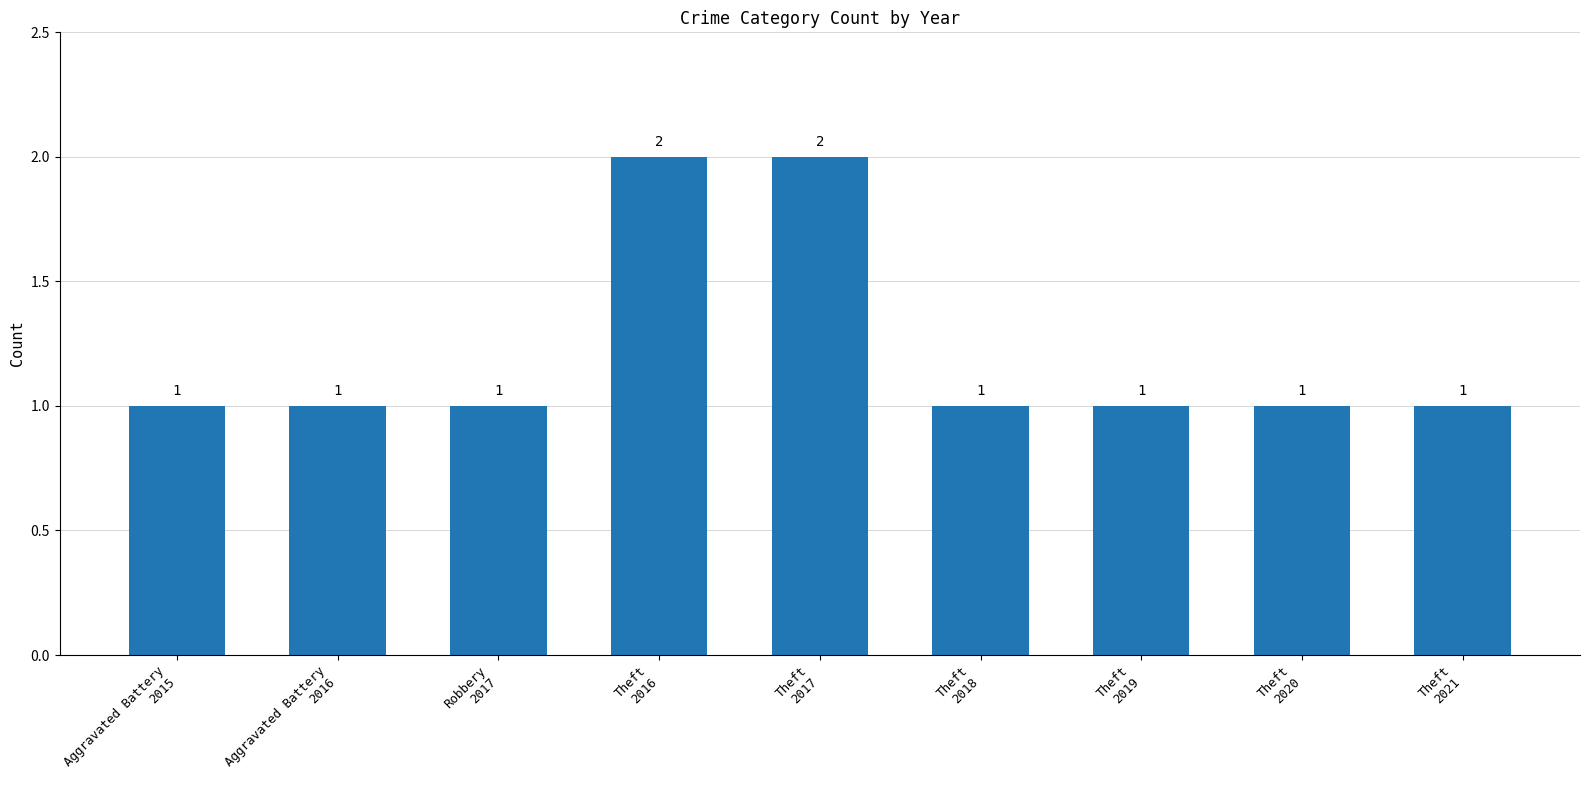

What is the sum of all values?

11